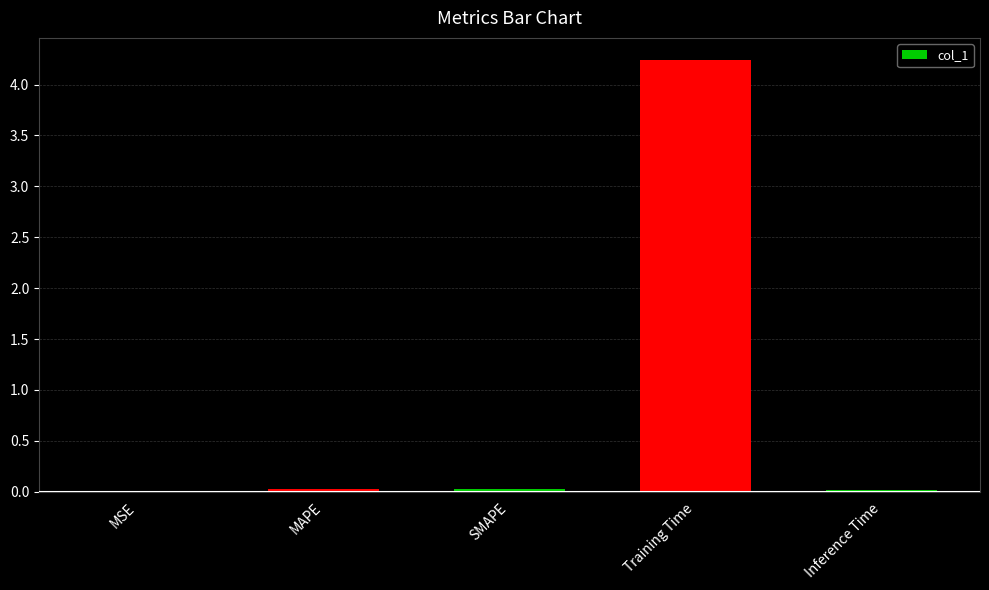

Which category has the highest value across all series?

Training Time